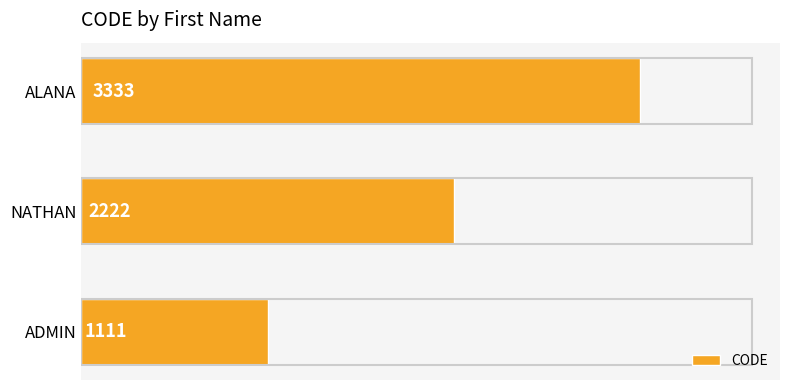

Reading bottom to top, transcribe all the data shown in this chart.

ADMIN=1111	NATHAN=2222	ALANA=3333